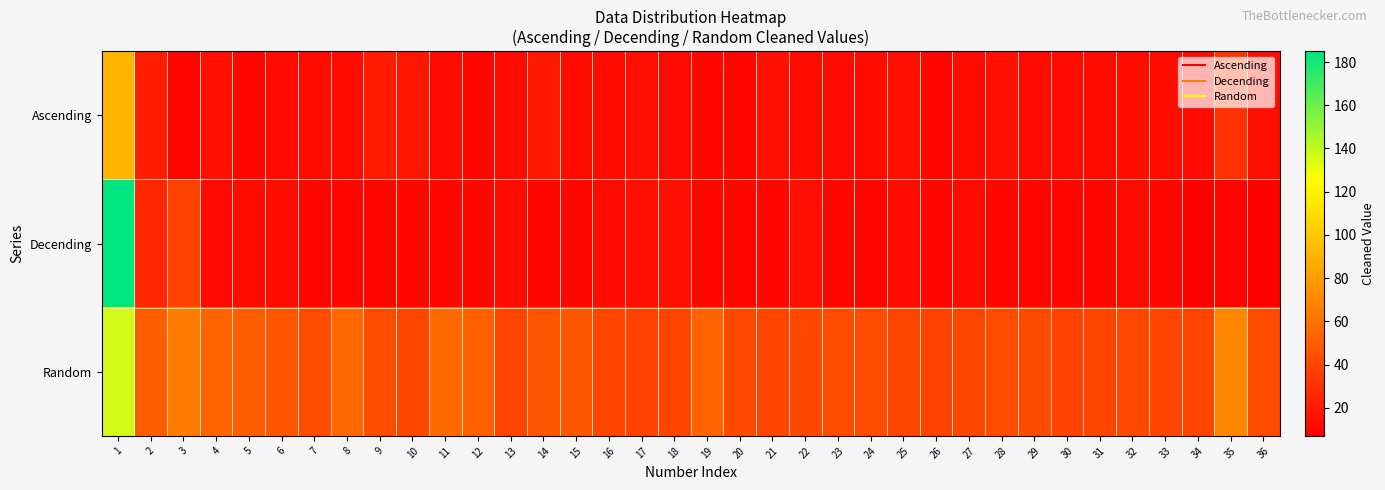

Which series has the largest total across all categories?

Random